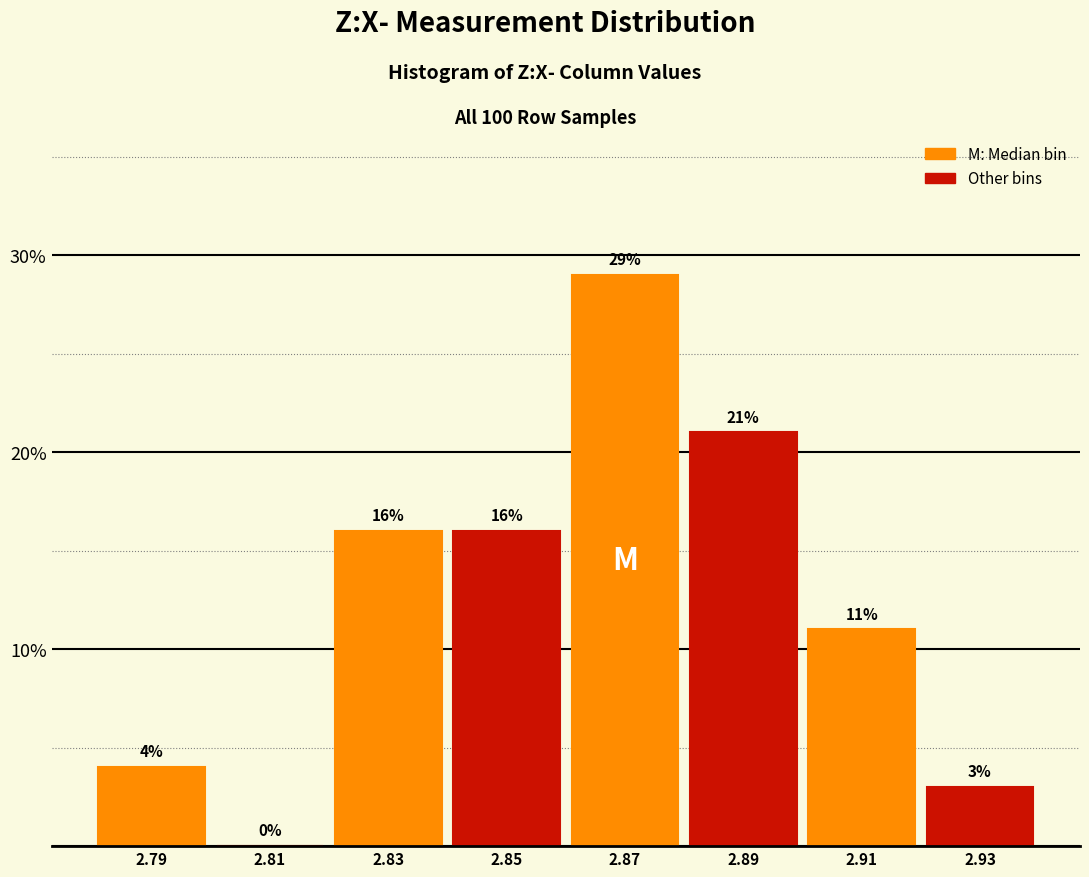

Reading left to right, list every bar in this chart as the range it spans on the x-axis followed by its height.

2.78 to 2.80: 4
2.80 to 2.82: 0
2.82 to 2.84: 16
2.84 to 2.86: 16
2.86 to 2.88: 29
2.88 to 2.90: 21
2.90 to 2.92: 11
2.92 to 2.94: 3